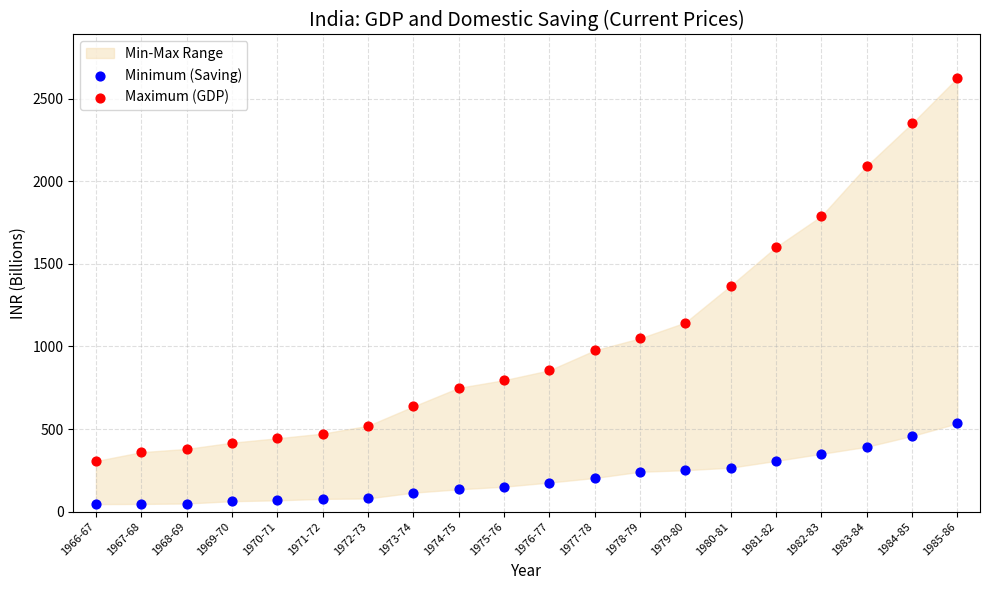

Which series has the widest spread of Y values?

Maximum (GDP)